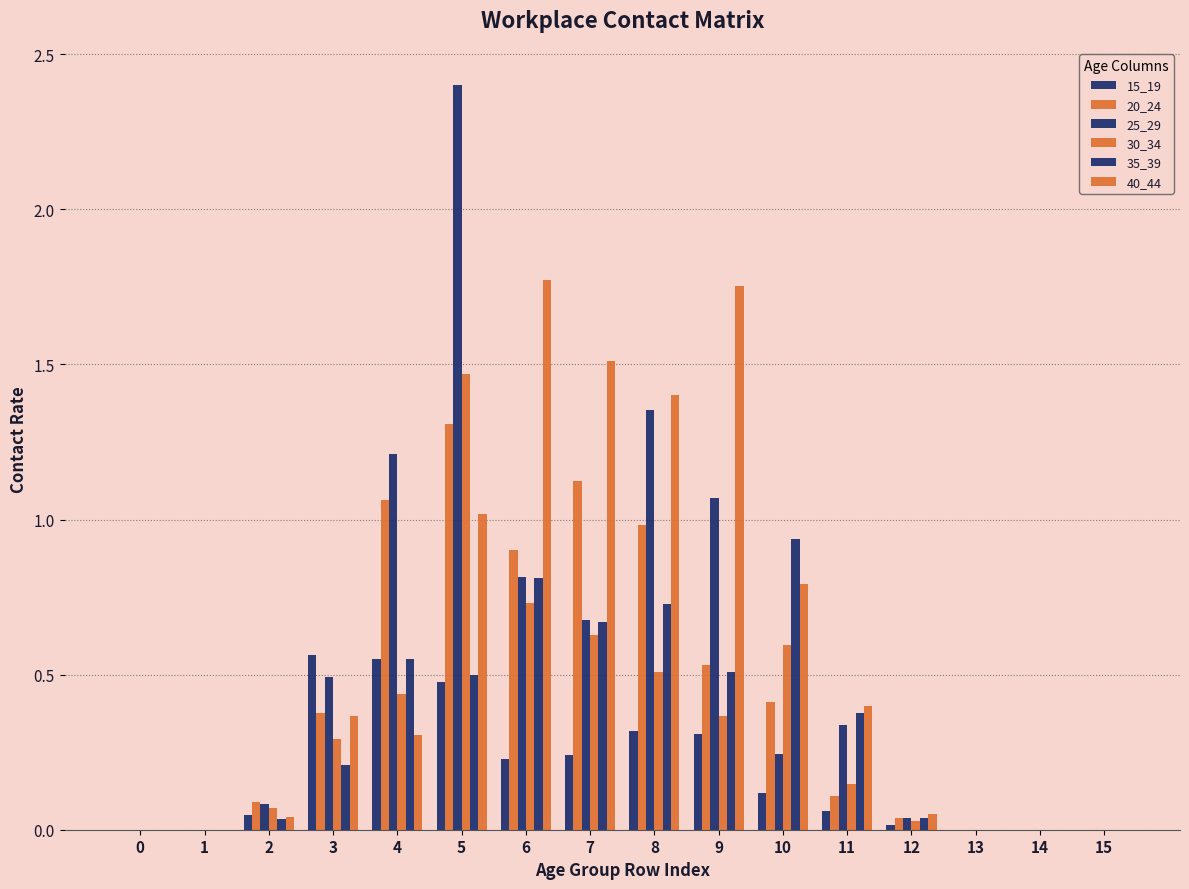

Rank the series by their maximum value, from highest to lowest.

25_29, 40_44, 30_34, 20_24, 35_39, 15_19